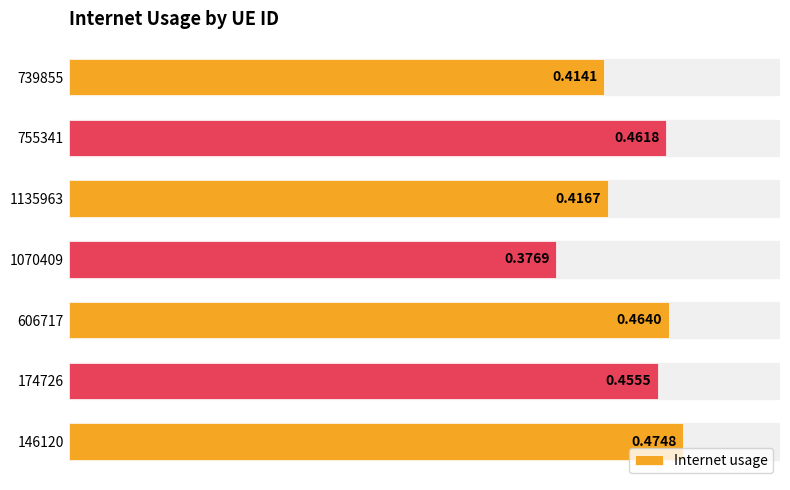

Between 606717 and 1135963, which is larger?

606717